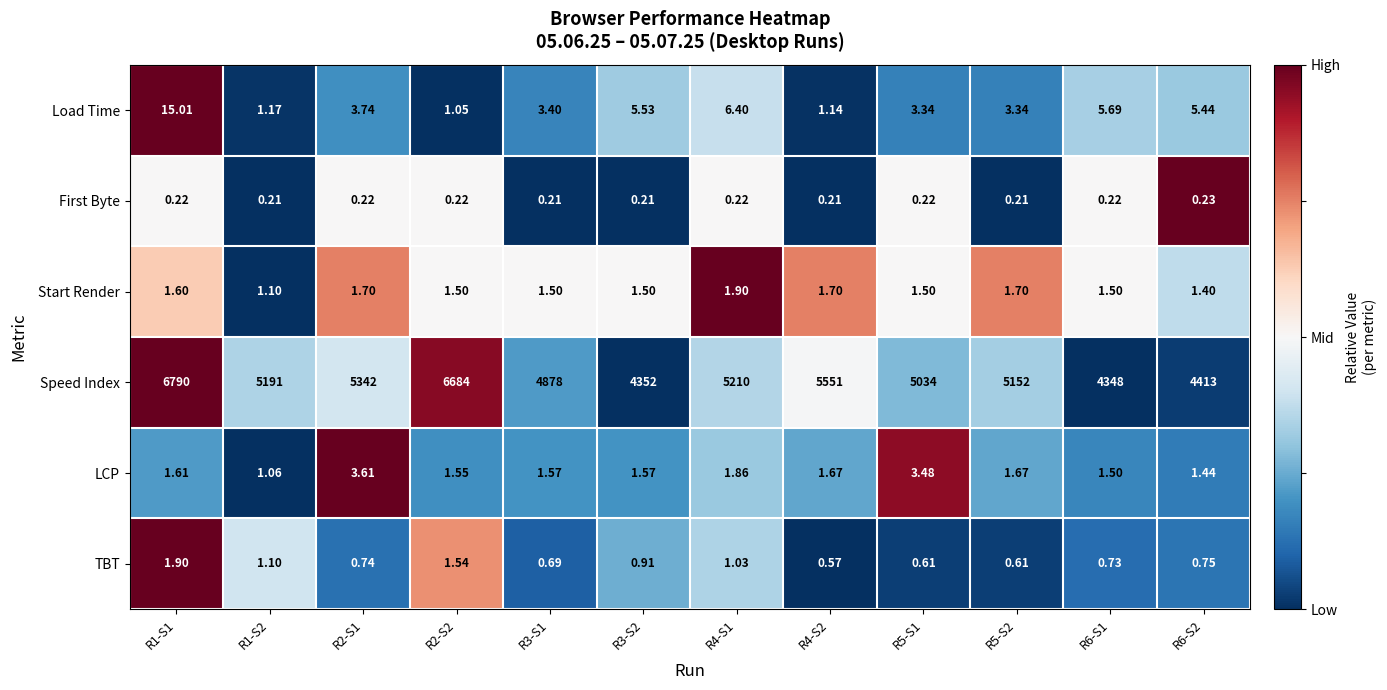

Between R2-S2 and R3-S2, which series saw the biggest shift?

Speed Index